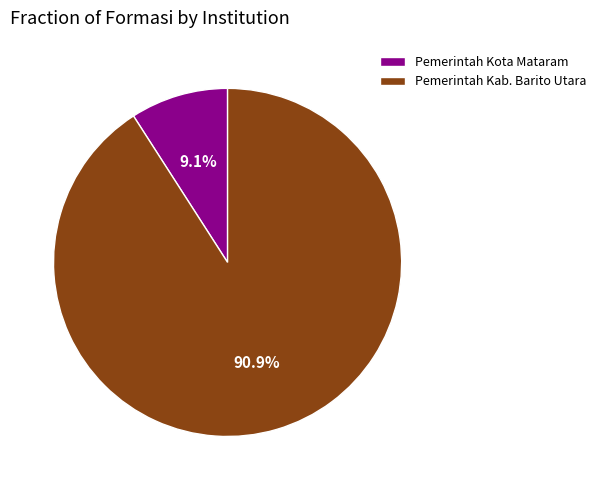

Count the number of slices in the pie.

2